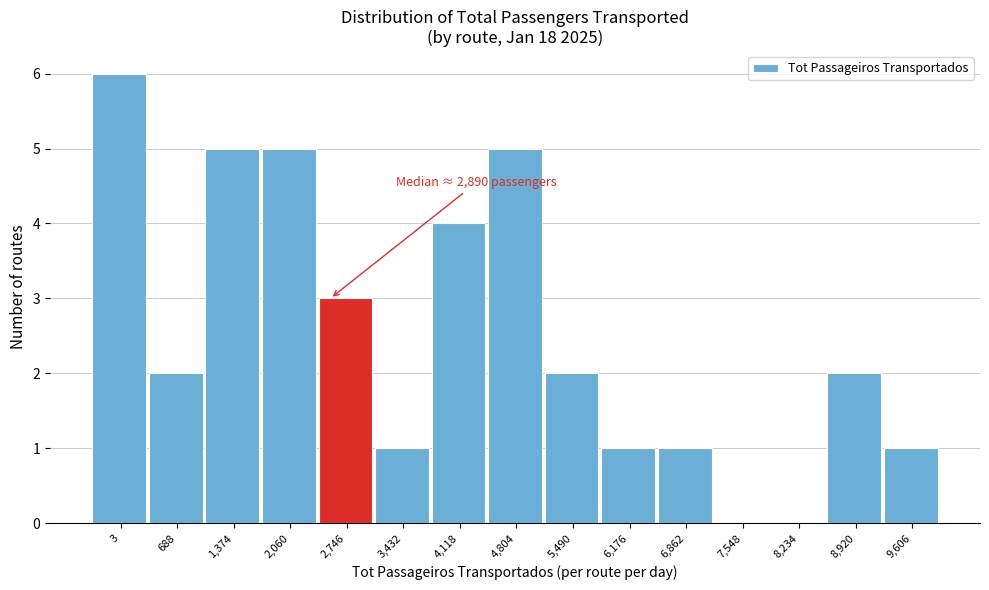

Reading left to right, transcribe all the data shown in this chart.

3=6	688=2	1,374=5	2,060=5	2,746=3	3,432=1	4,118=4	4,804=5	5,490=2	6,176=1	6,862=1	7,548=0	8,234=0	8,920=2	9,606=1